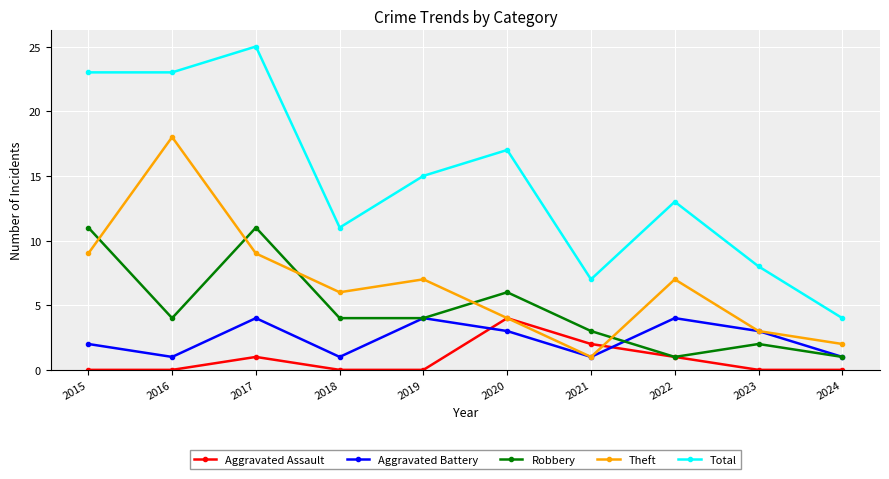

Which label corresponds to the largest value in the chart?

2017